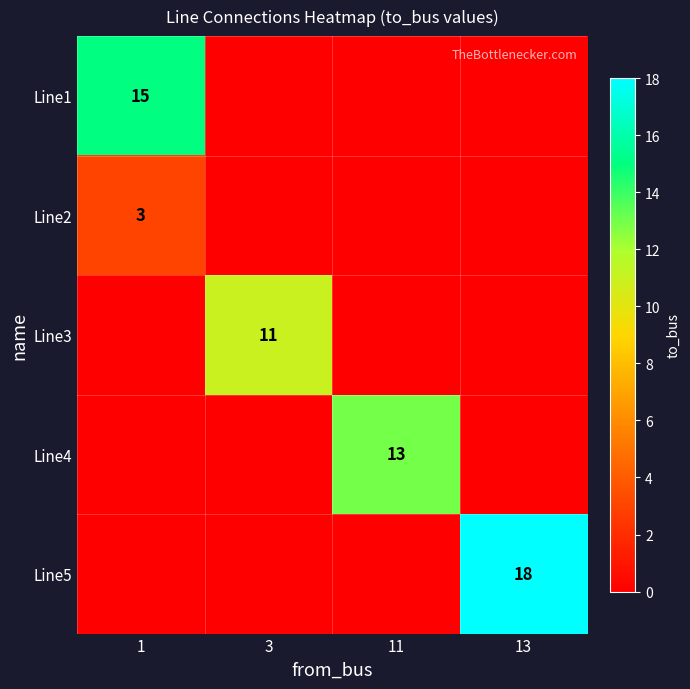

The value of Line2 at 1 is 3. True or false?

True